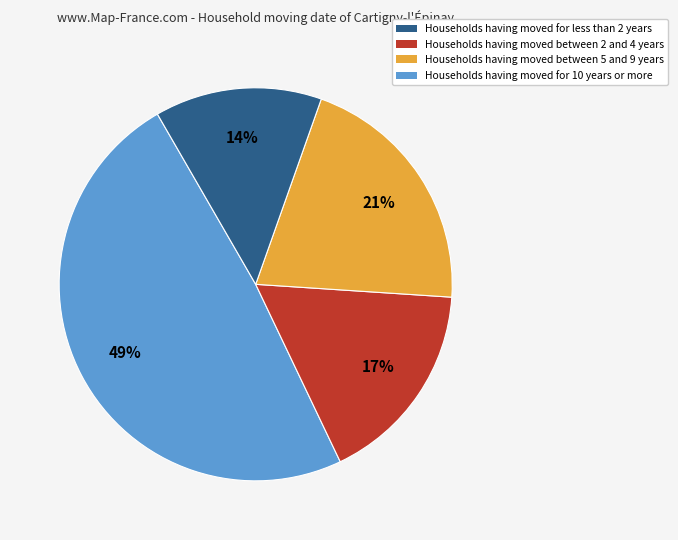

Is there a majority slice in this chart?

No